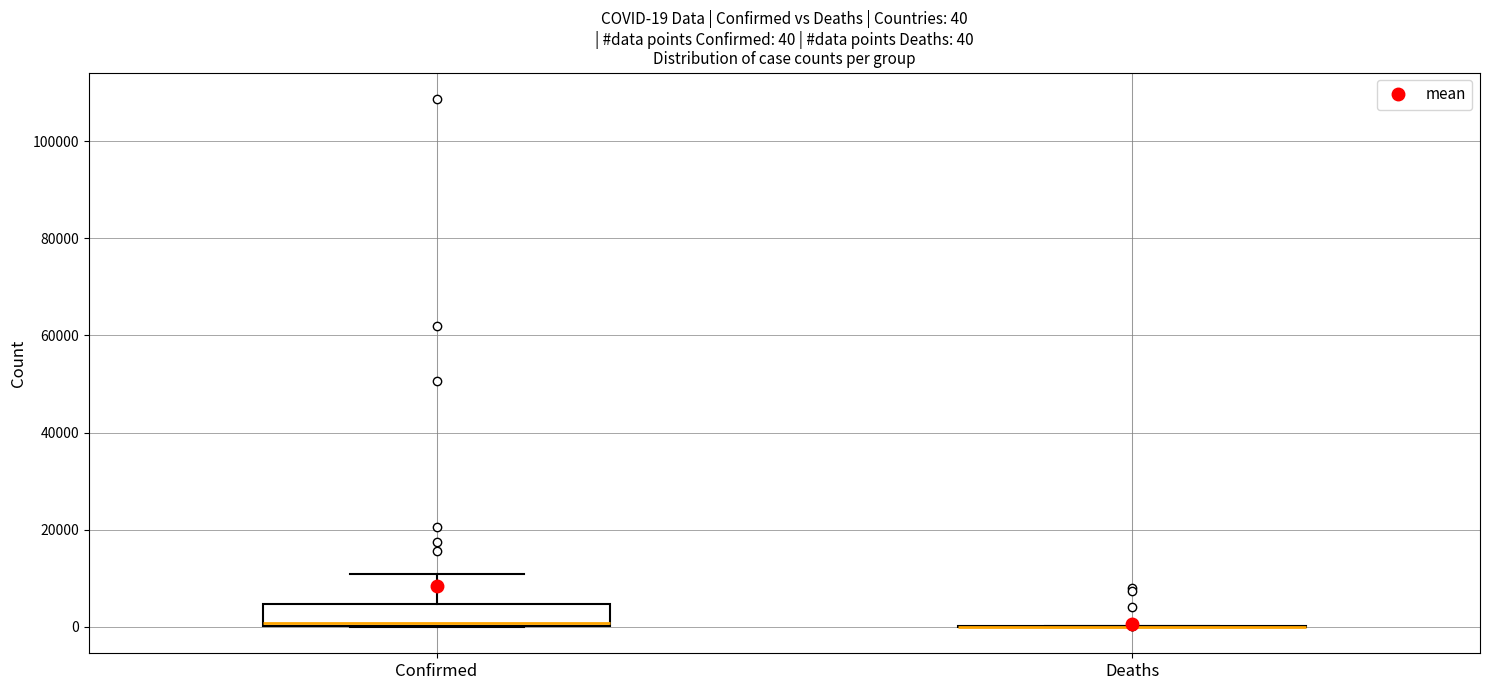

Which box is the tallest, from its lower edge to its upper edge?

Confirmed